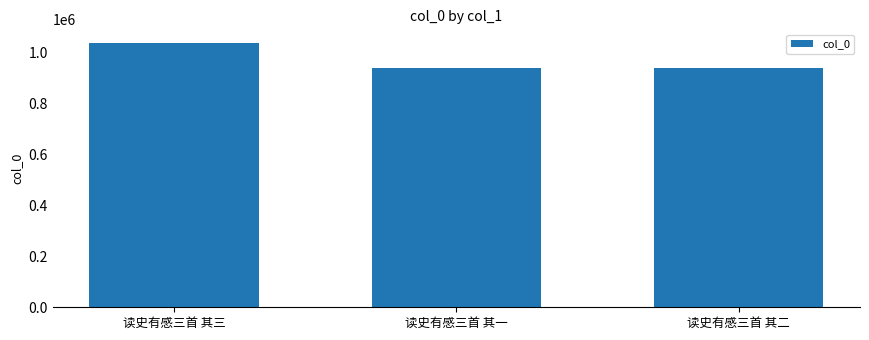

What is the average value?

970250